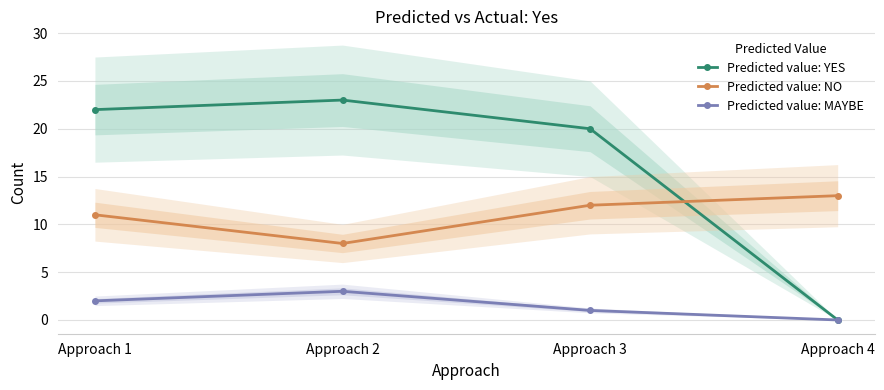

How many lines are shown in the chart?

3